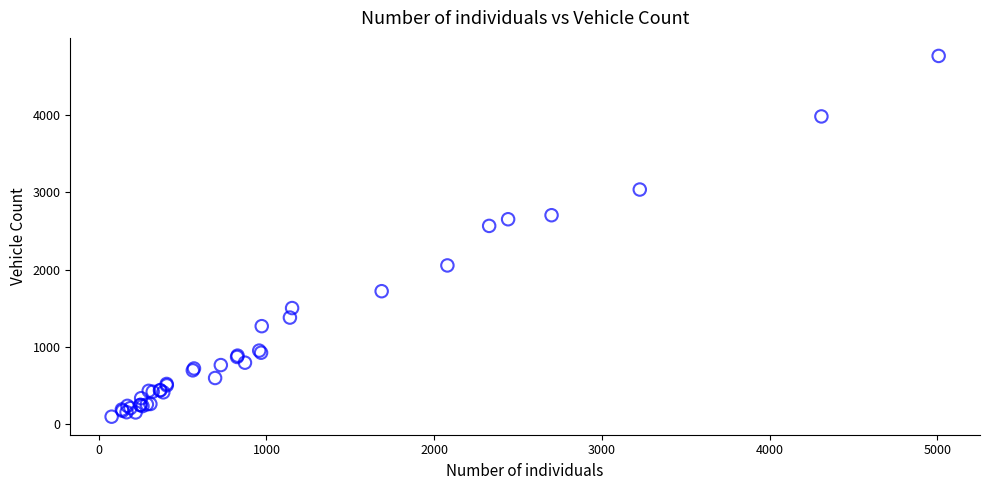

What Y value in the scatter plot is closest to 2430?

2565